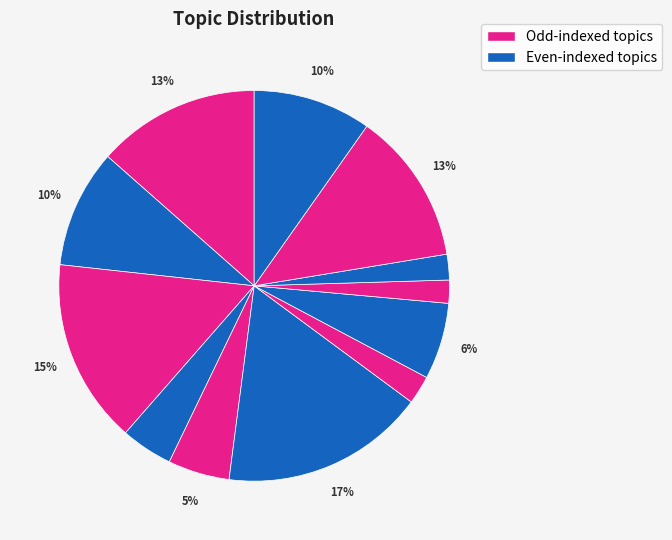

Count the number of slices in the pie.

12